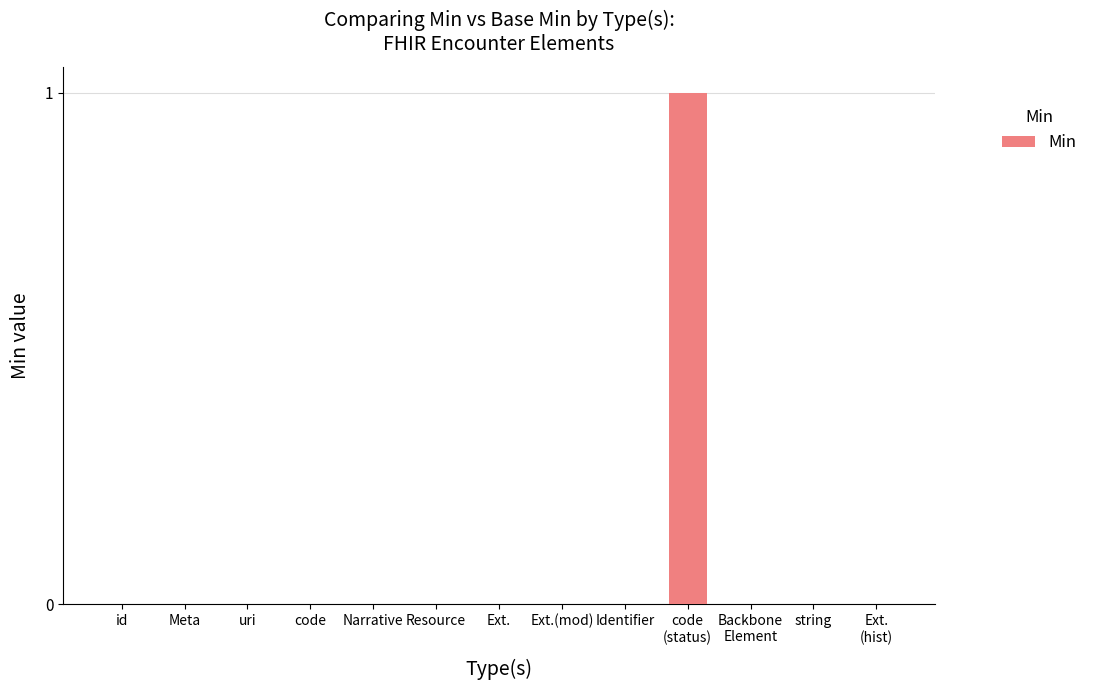

Is it true that the value at string is -1?

False